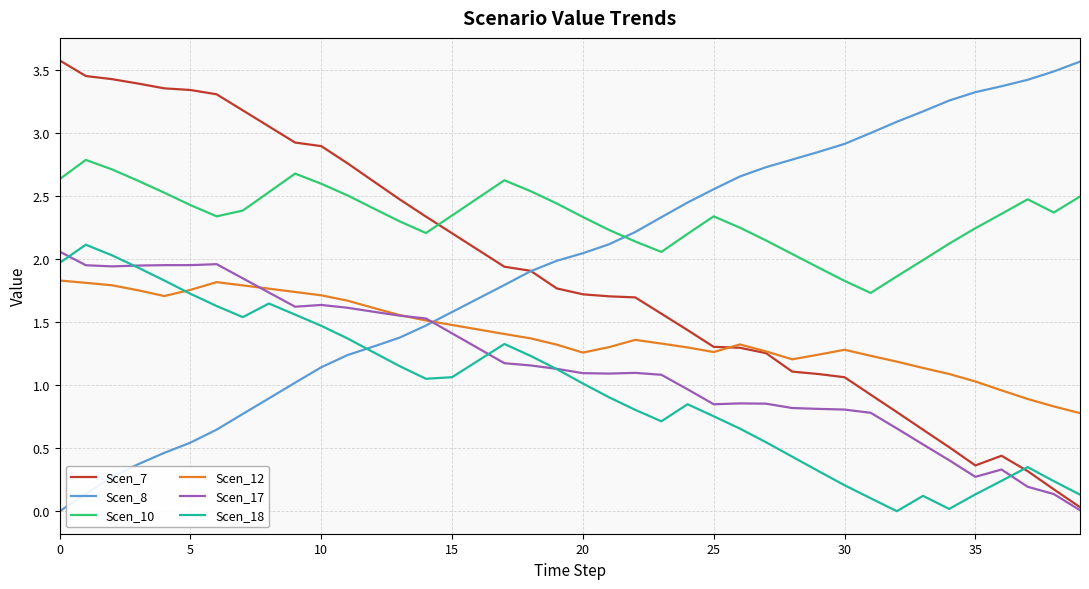

What is the greatest value displayed?

3.6